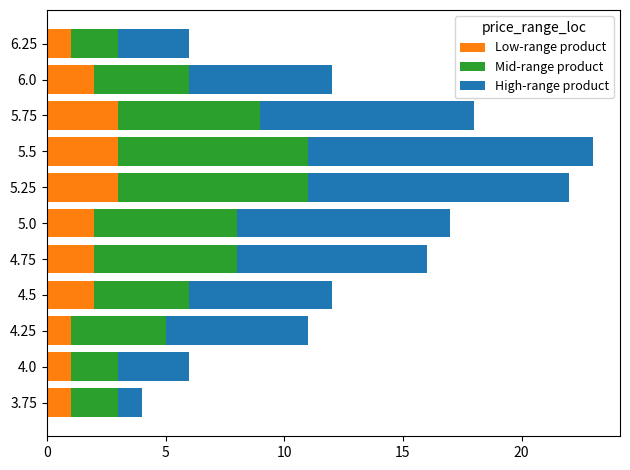

What is the total value across all series at 4.25?

11